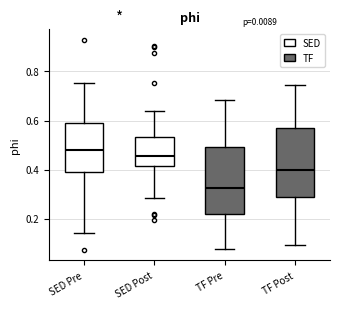

Reading left to right, read every box against the y-axis: the position of its median line, the range the box covers, and the ends of its whiskers. The values are not printed on the chart, so give them approximately, as read against the axis.

SED Pre: median 0.48, box 0.40 to 0.58, whiskers 0.14 to 0.76
SED Post: median 0.46, box 0.42 to 0.54, whiskers 0.28 to 0.64
TF Pre: median 0.32, box 0.22 to 0.50, whiskers 0.08 to 0.68
TF Post: median 0.40, box 0.28 to 0.58, whiskers 0.10 to 0.74